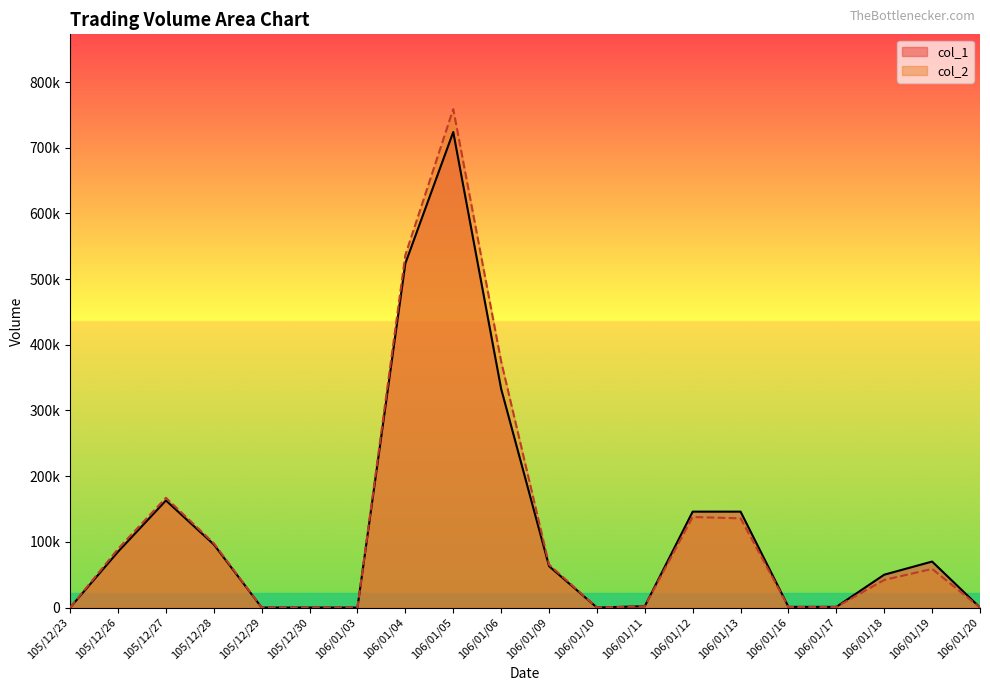

Does the chart display data point markers on the line(s)?

No